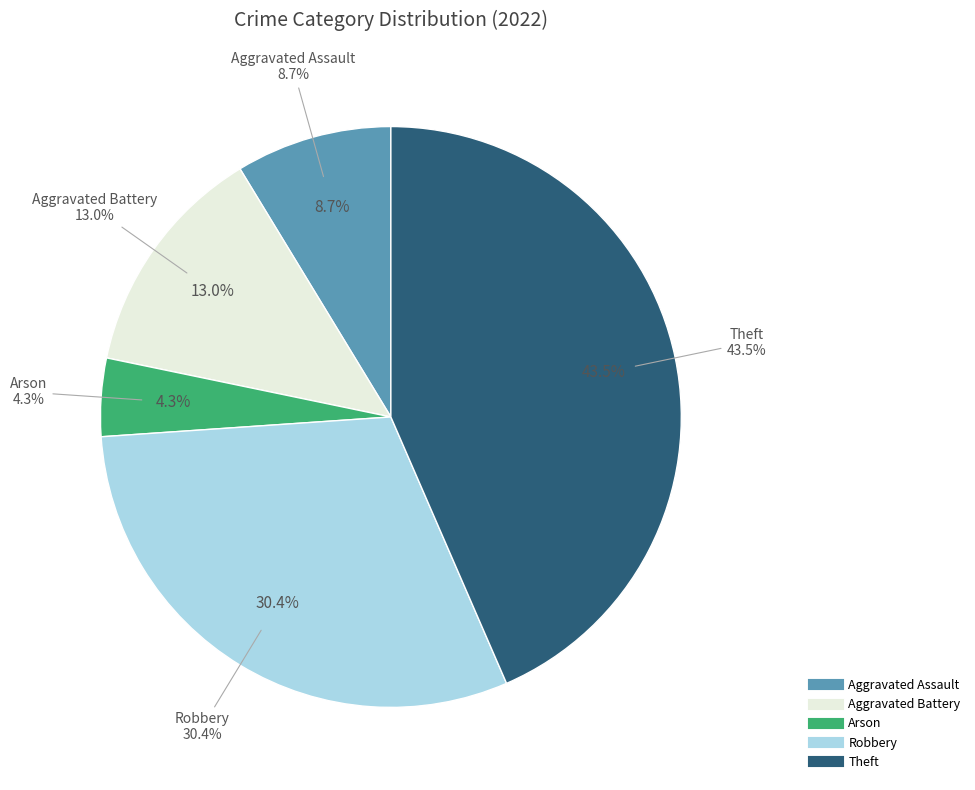

Do Robbery and Theft together represent more than half of the pie?

Yes